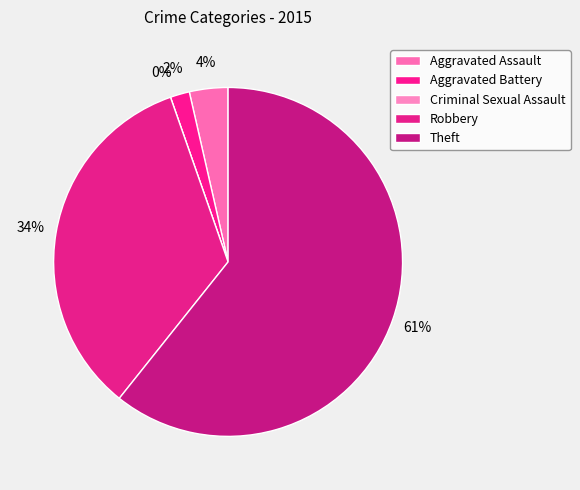

How many segments does this pie chart have?

5